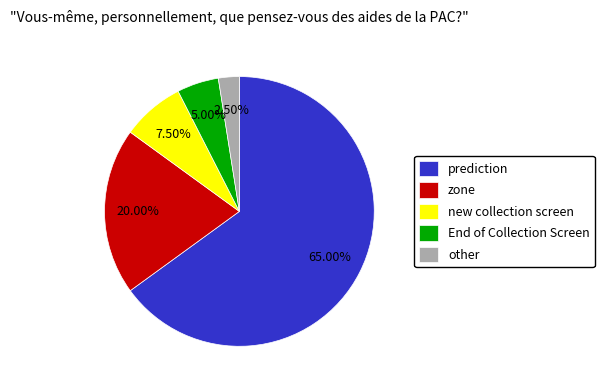

Does any single category account for the majority?

Yes